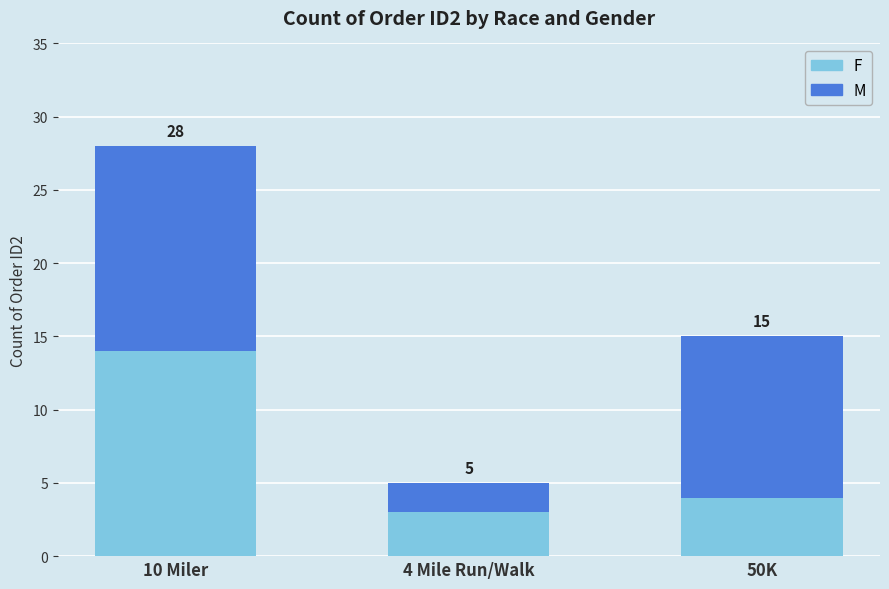

Are the bars horizontal?

No